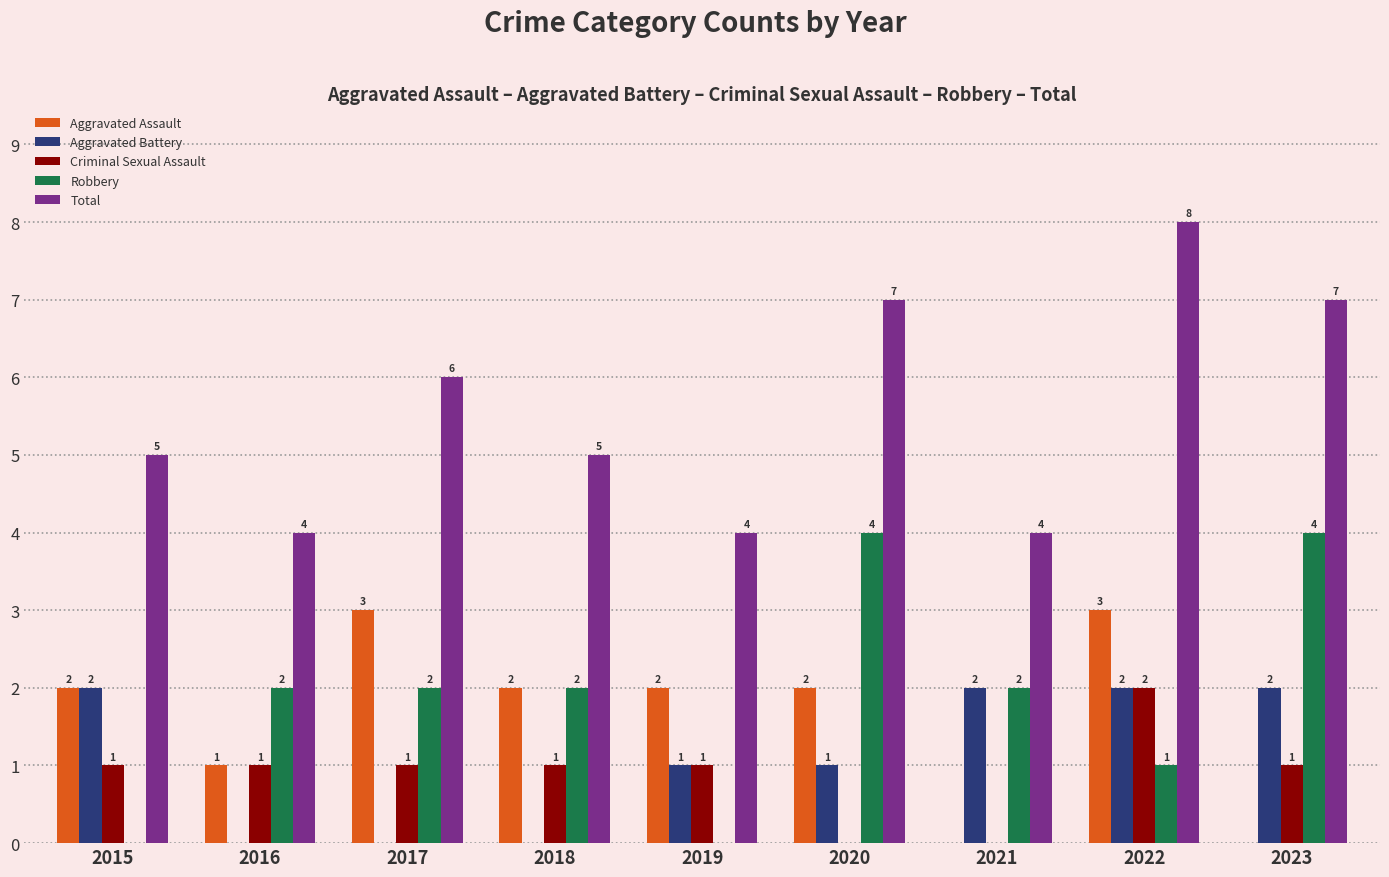

Count the Aggravated Assault values in the range 1 to 2.

5